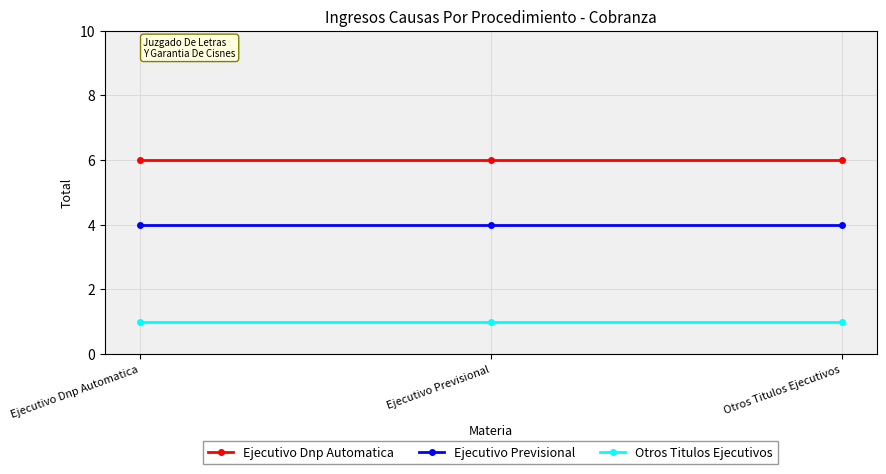

Rank the series at Ejecutivo Previsional from highest to lowest value.

Ejecutivo Dnp Automatica, Ejecutivo Previsional, Otros Titulos Ejecutivos